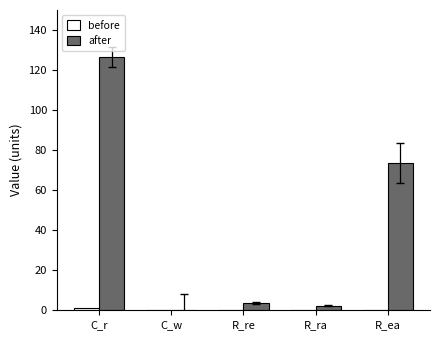

Between C_r and R_ea, which series saw the biggest shift?

after